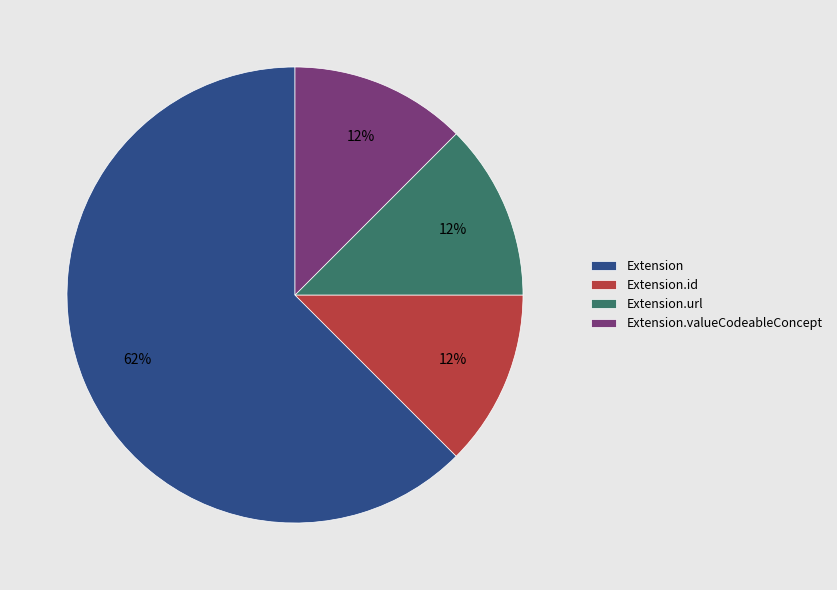

Does Extension.id account for over 50% of the chart?

No